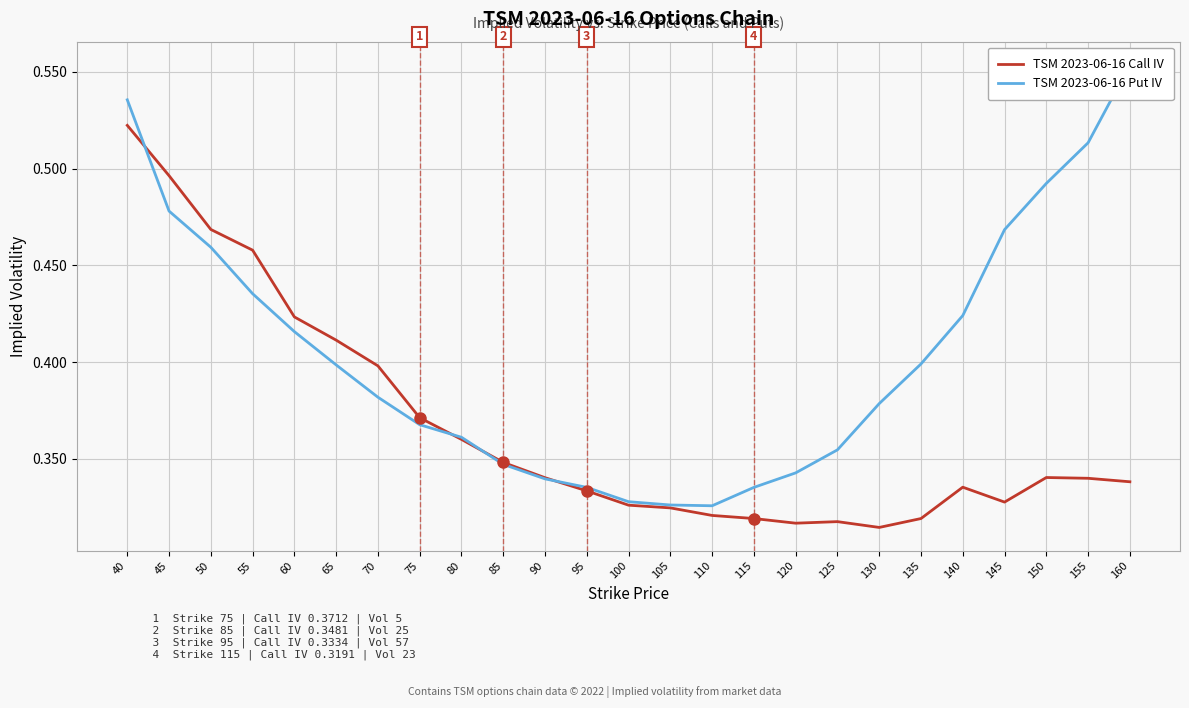

Does the chart display data point markers on the line(s)?

No